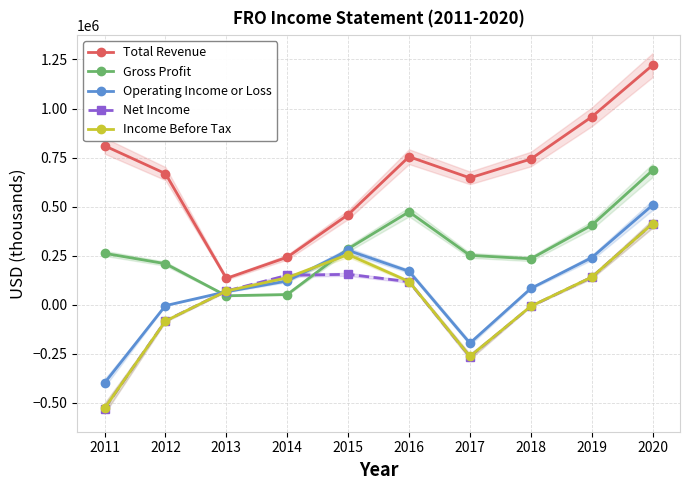

Which category has the highest value in the Gross Profit series?

2020